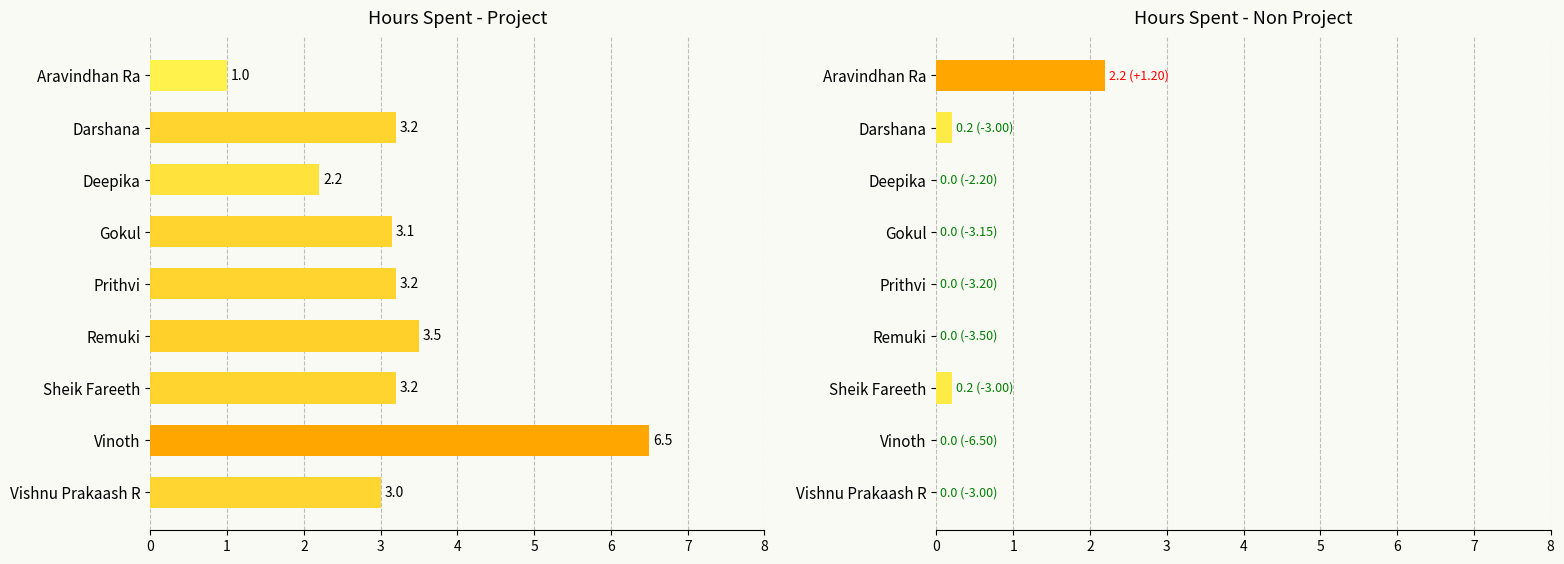

Read the Hours Spent - Project value at Sheik Fareeth.

3.2